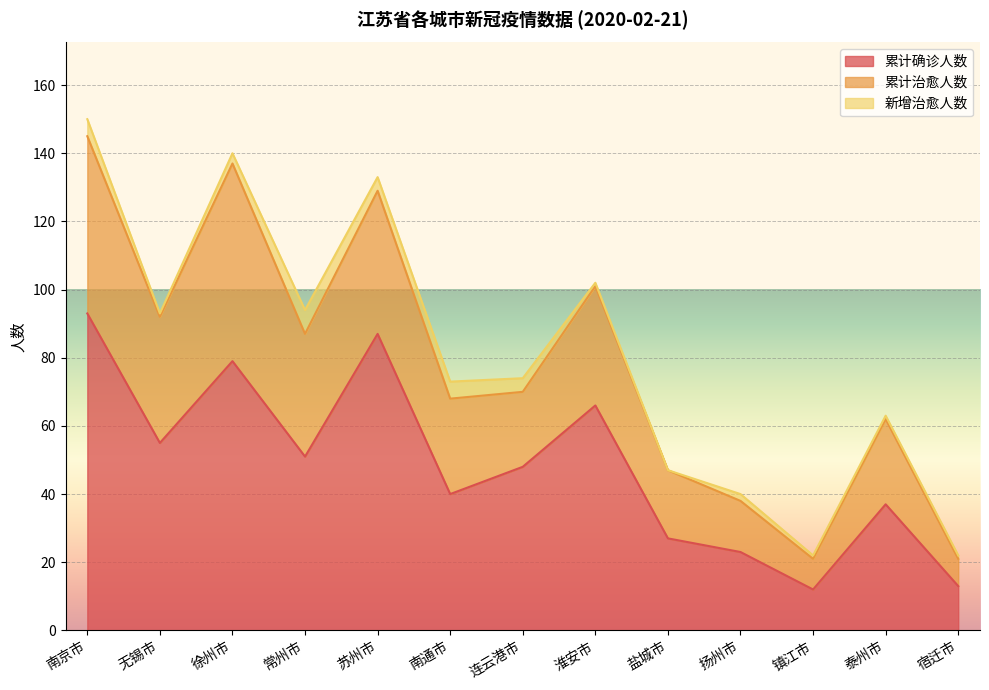

Does the chart display data point markers on the line(s)?

No